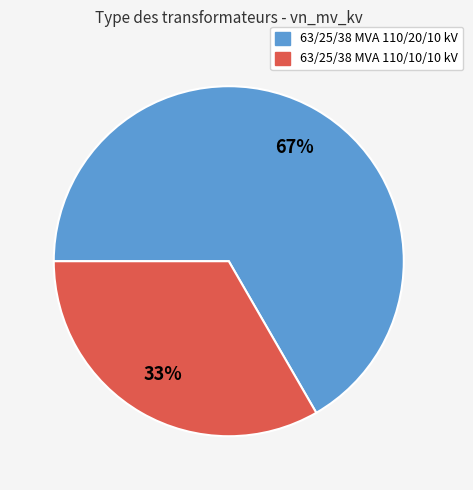

Count the number of slices in the pie.

2